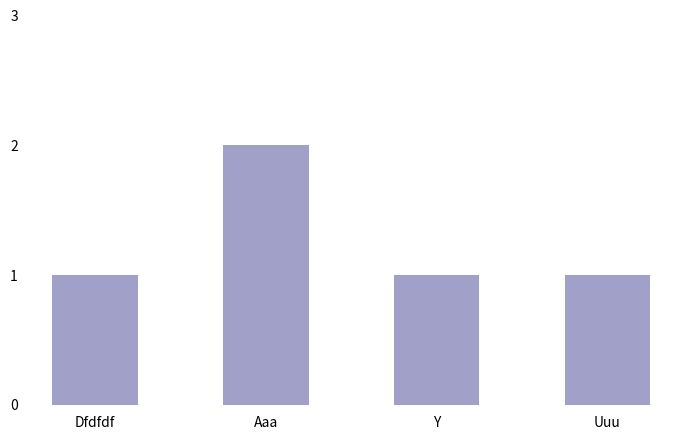

What value does the data have at Aaa?

2